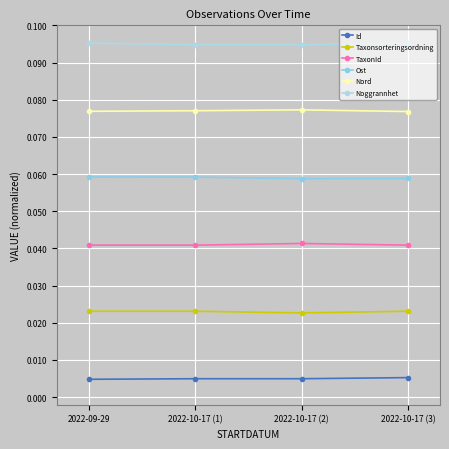

What is the maximum value shown in the chart?

0.1